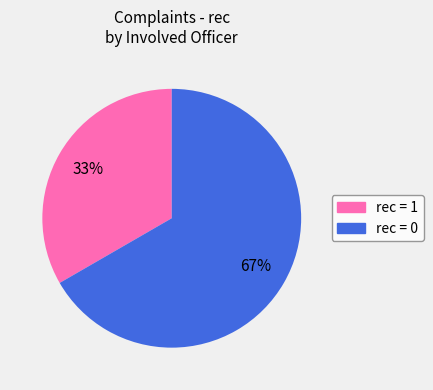

How many segments does this pie chart have?

2